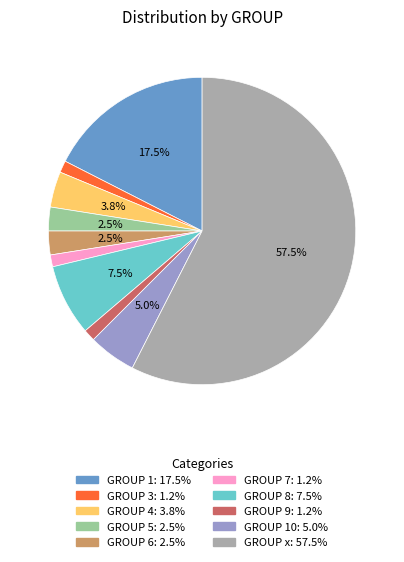

To the nearest percent, what is the average slice percentage?

10%